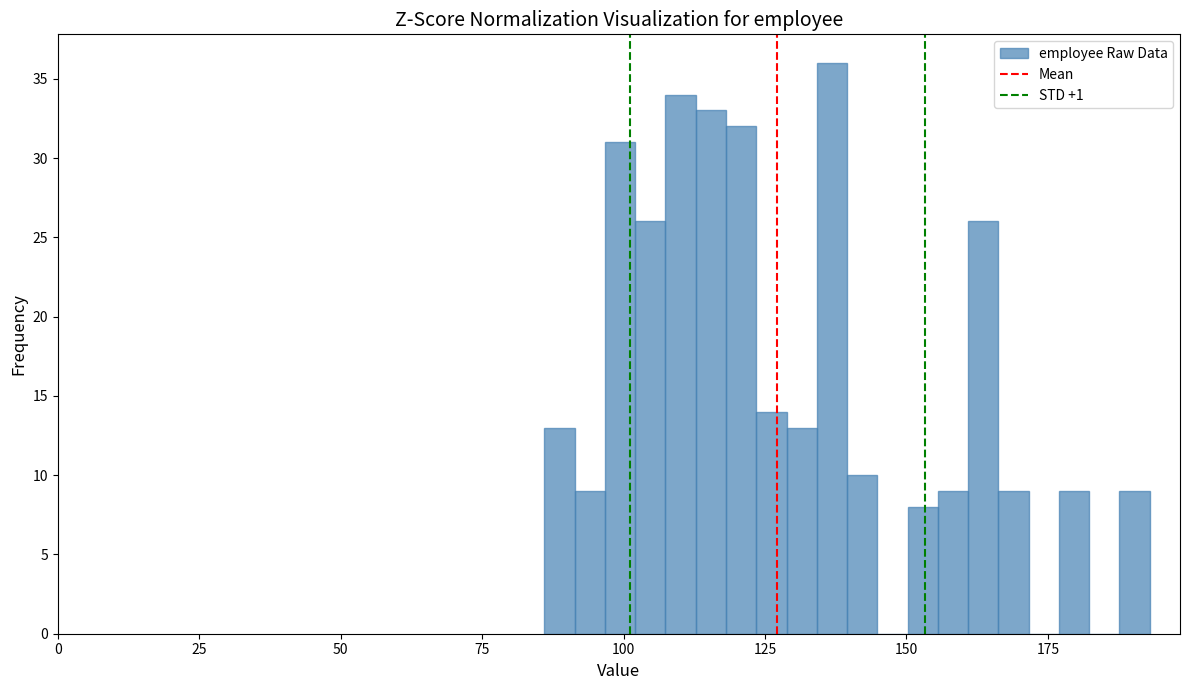

Read against the x-axis, roughly where is the centre of the tallest bar?

135